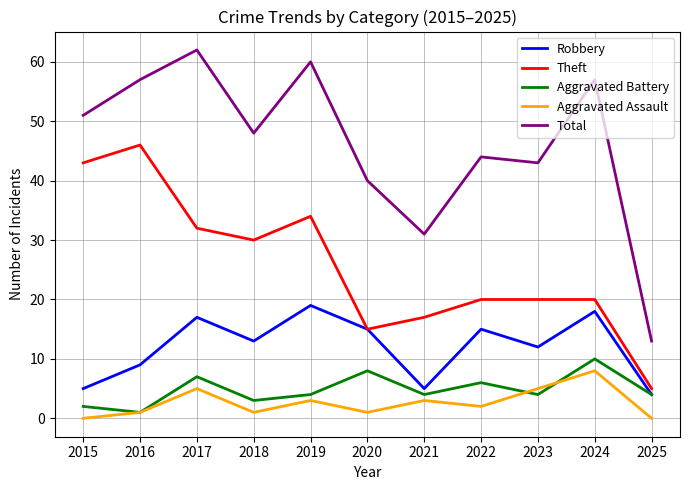

The Theft series shows 23 at 2020. True or false?

False